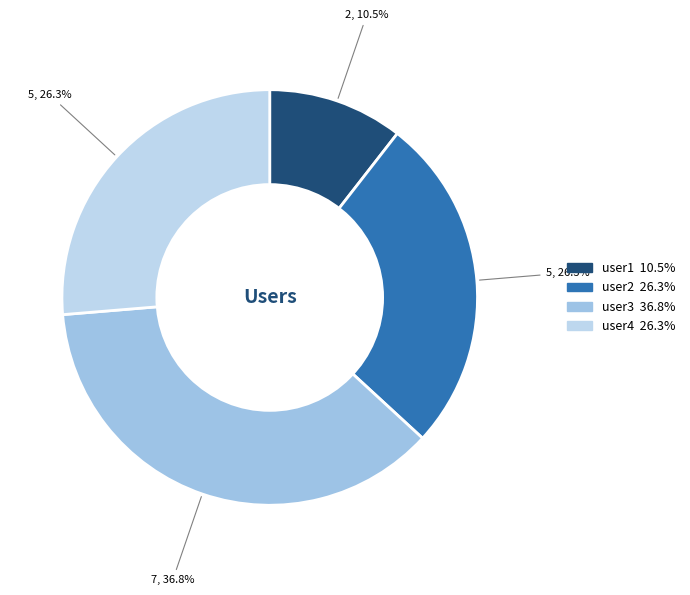

How many segments does this pie chart have?

4